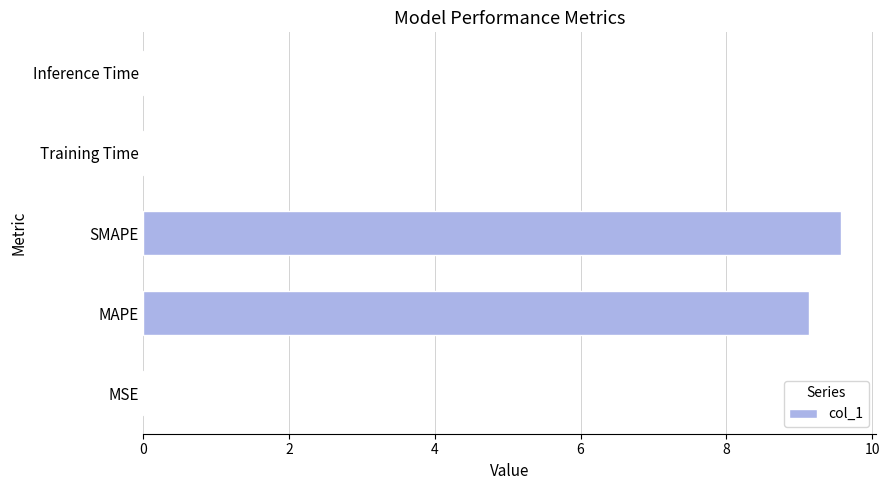

What is the average value?

3.7